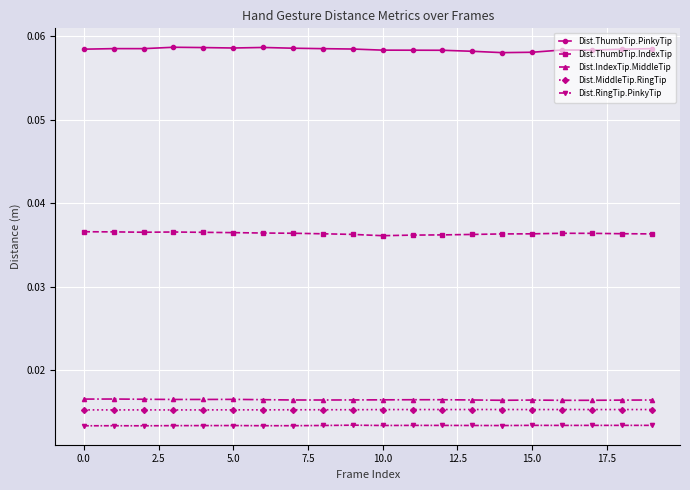

True or false: Dist.ThumbTip.IndexTip and Dist.MiddleTip.RingTip intersect in this chart.

False